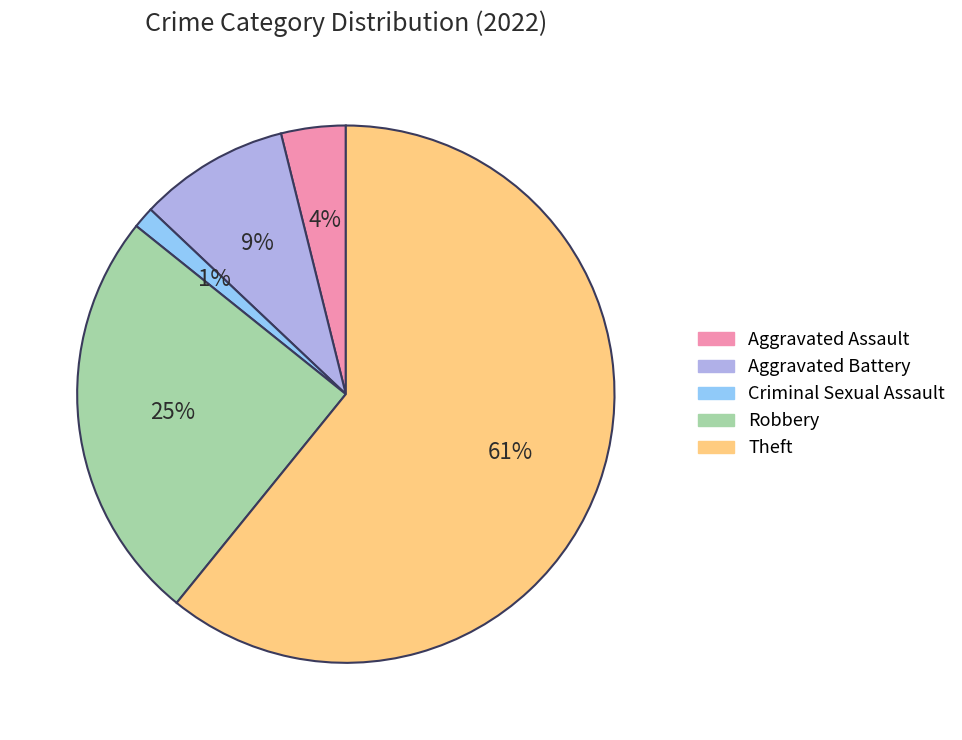

Which has a higher value, Aggravated Assault or Aggravated Battery?

Aggravated Battery